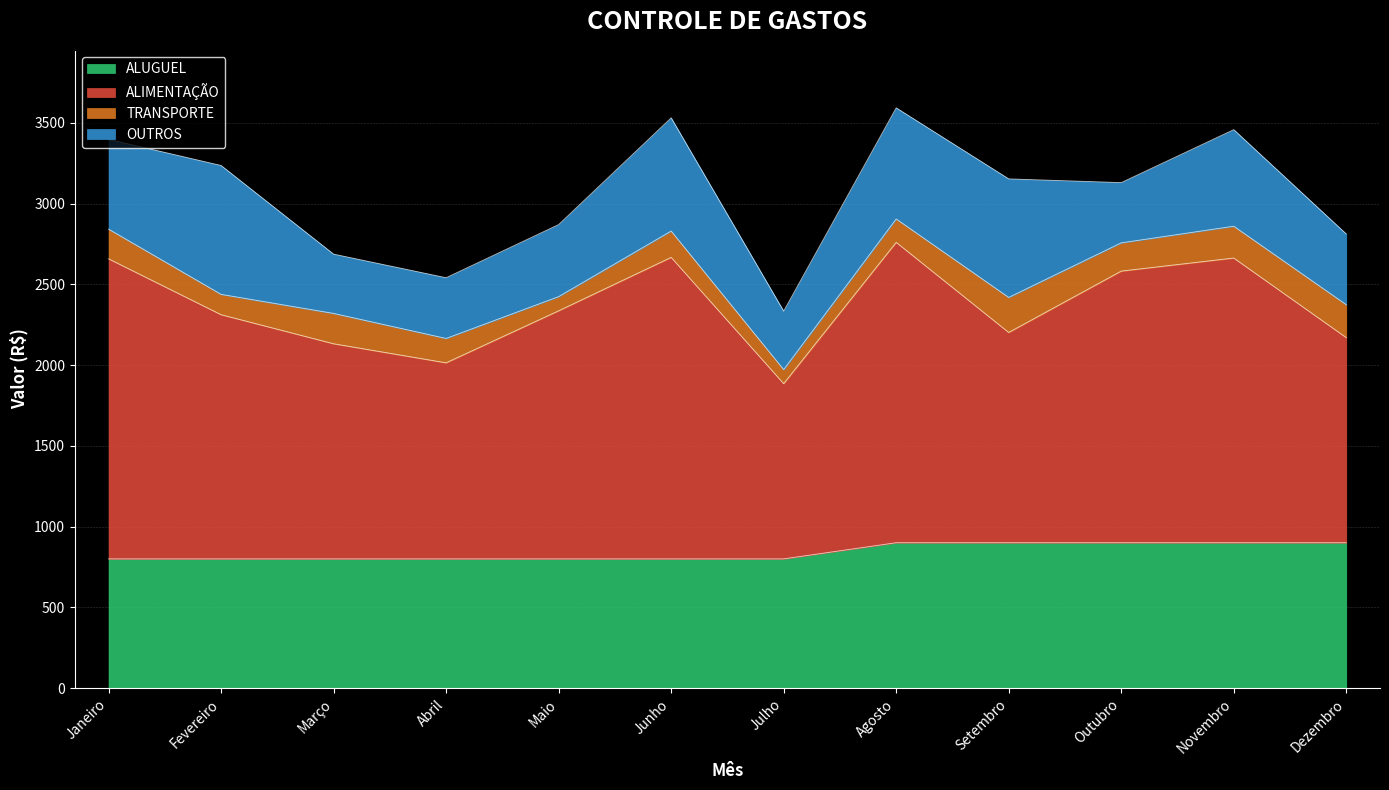

What is the total value across all series at Abril?

2541